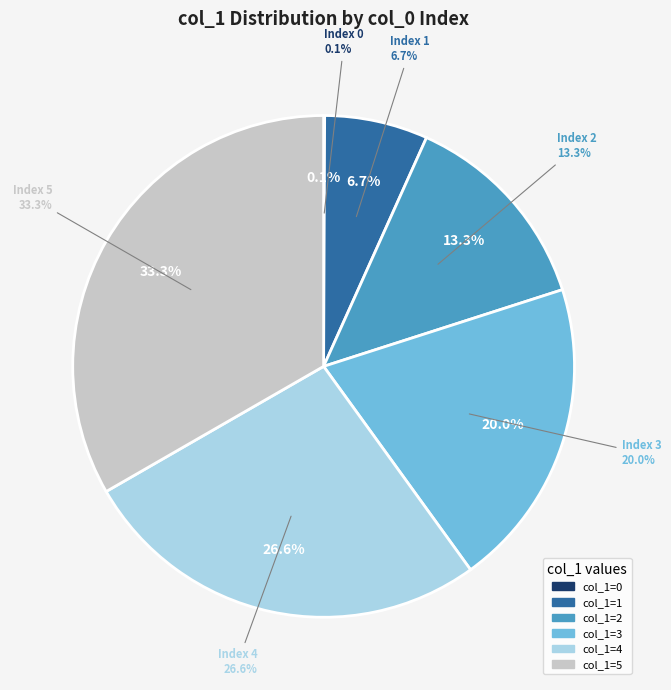

To the nearest percent, what is the difference between the largest and smallest slice percentages?

33%